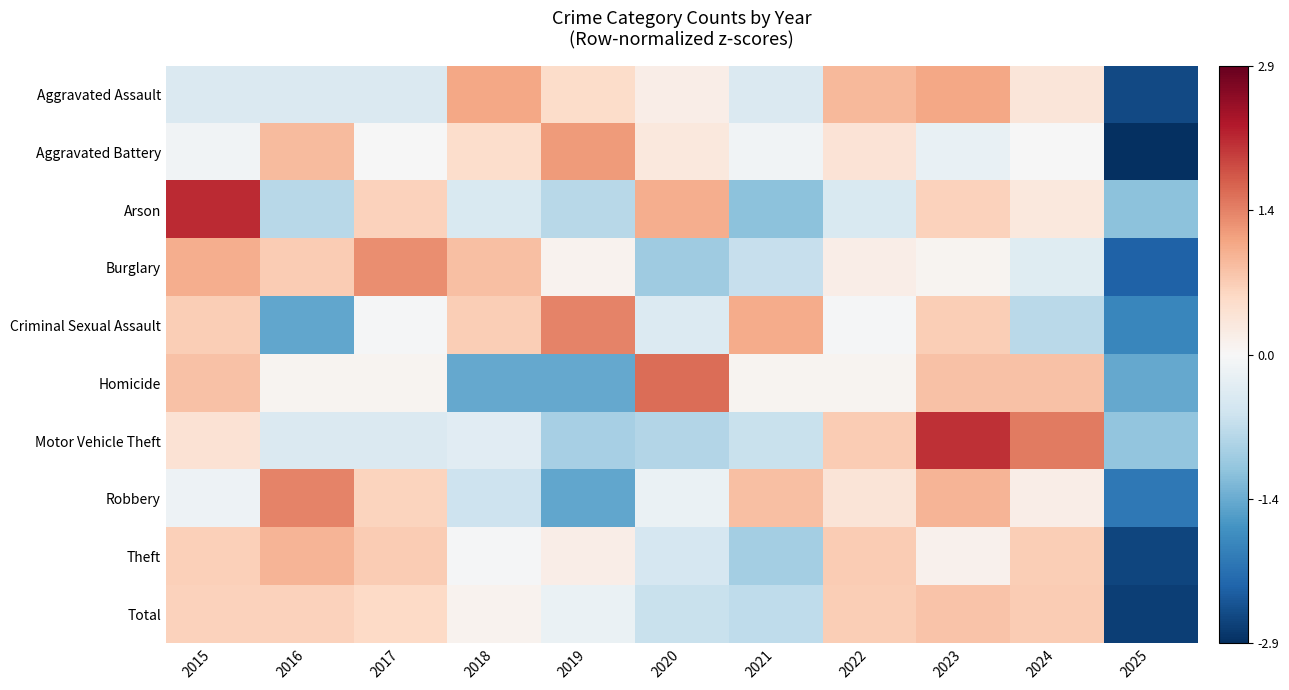

What is the difference between the highest and lowest values at 2015?

2.5